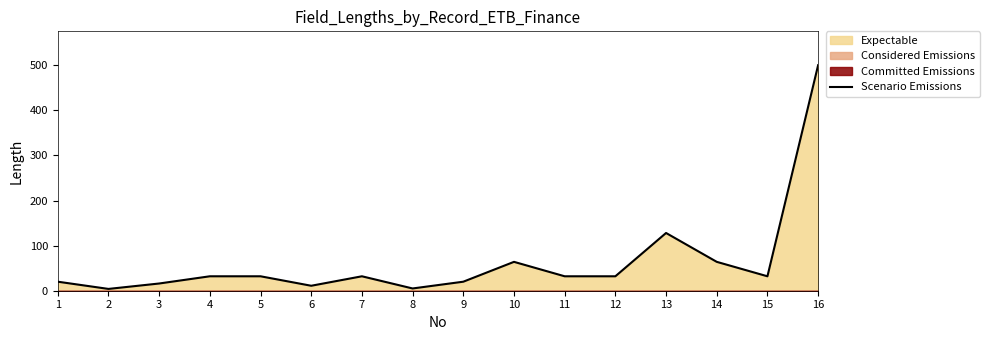

Reading left to right, what are all the values shown in this chart?

20	4	16	32	32	11	32	5	20	64	32	32	128	64	32	500